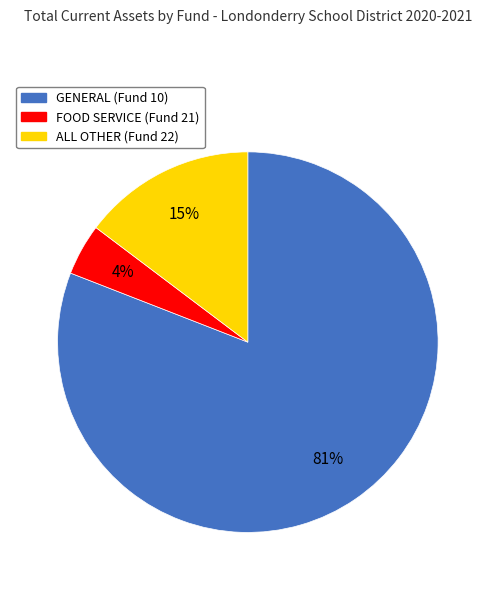

Which category has the biggest portion of the pie?

GENERAL (Fund 10)